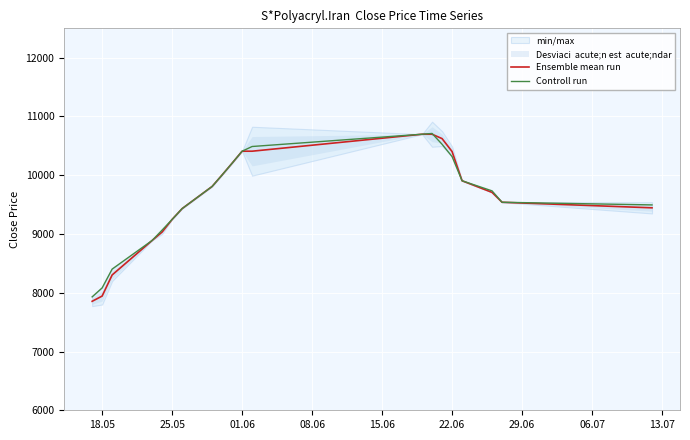

True or false: Ensemble mean run has more than 2 interior local peaks.

False